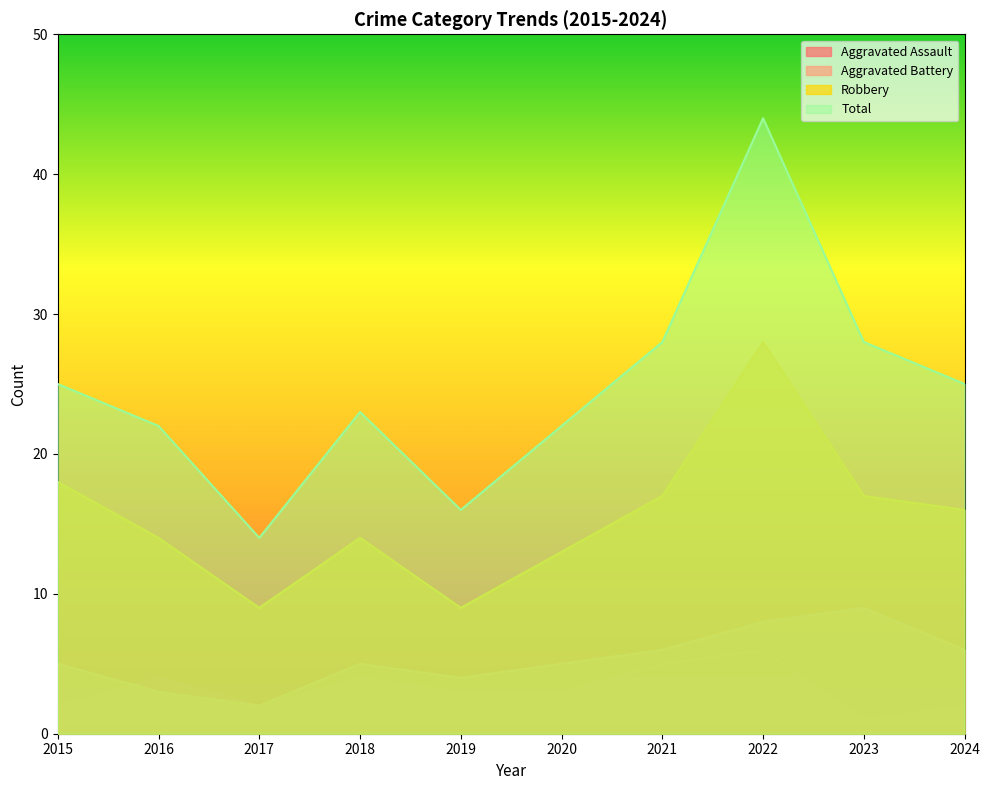

At which label is Aggravated Battery closest to 5?

2015